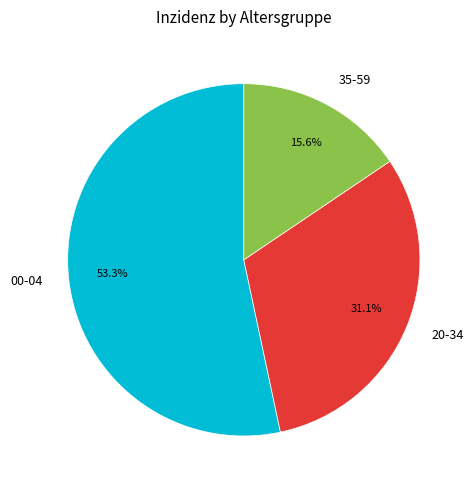

Does 00-04 account for over 50% of the chart?

Yes